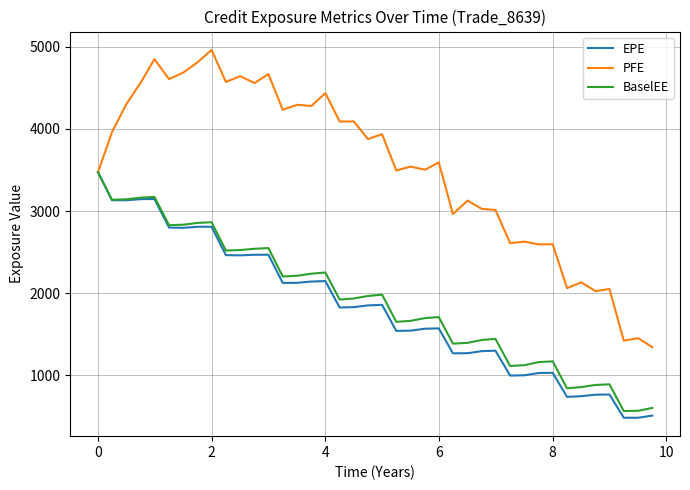

At how many categories does at least one series exceed 2939?

29